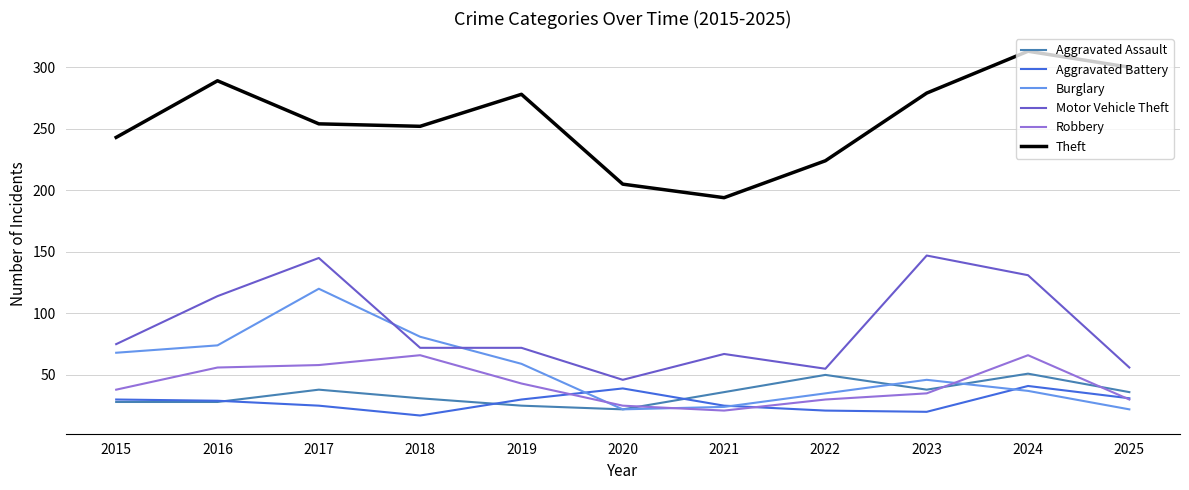

What is the approximate value of Theft at 2020, to the nearest 50?

200